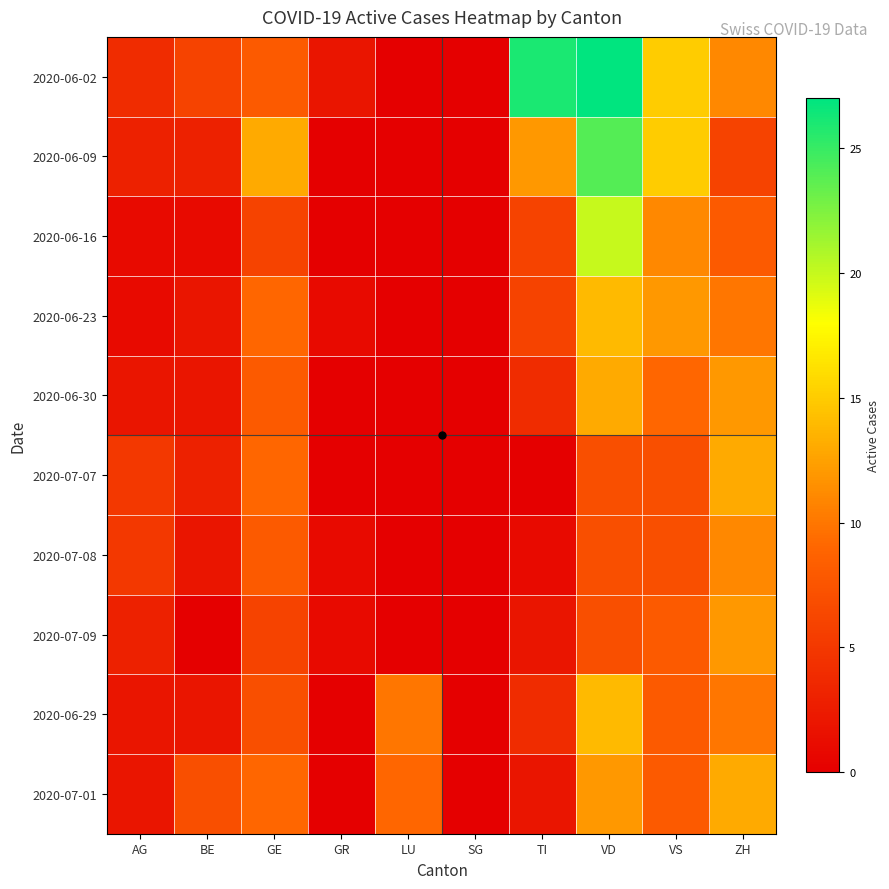

What is the greatest value displayed?

27